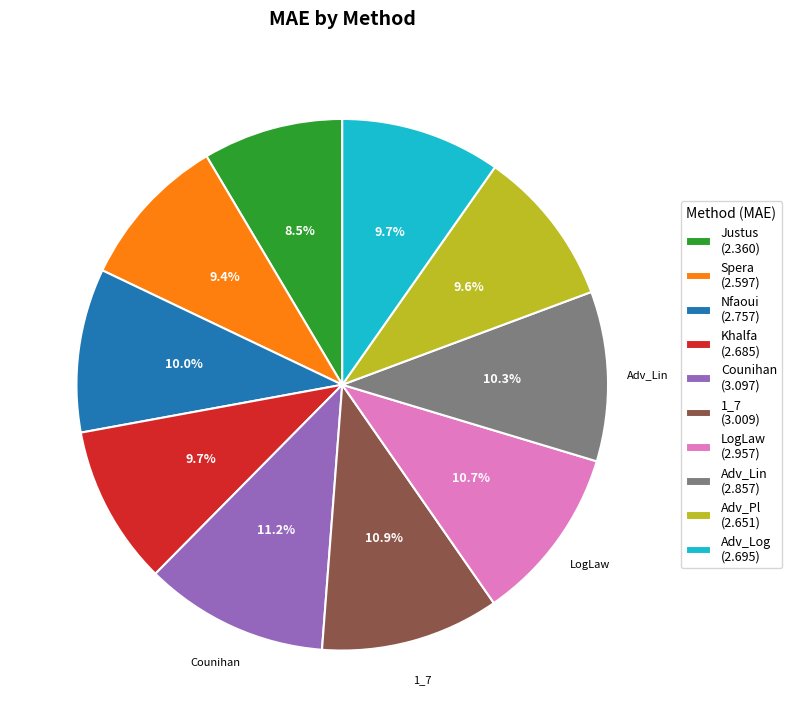

Is there a majority slice in this chart?

No